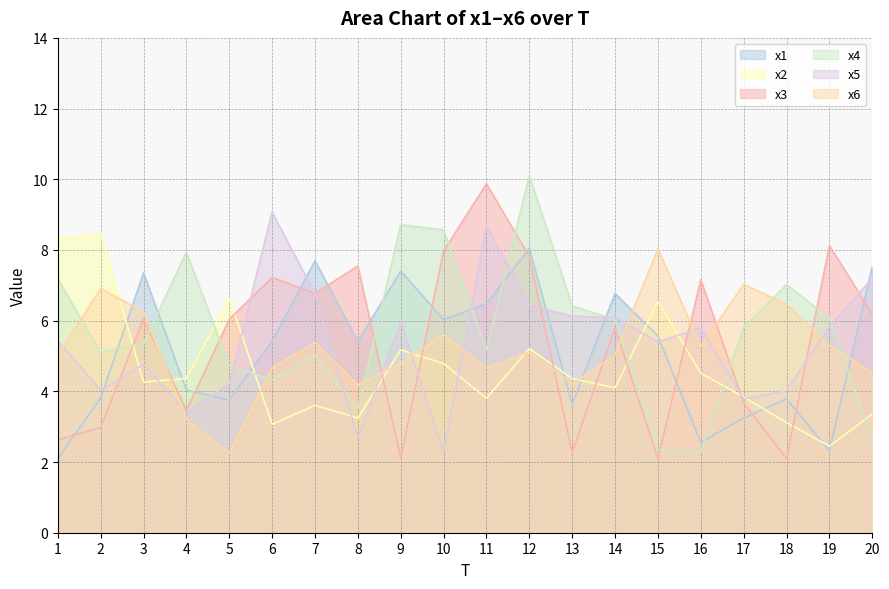

Reading right to left, transcribe all the data shown in this chart.

x1: 20=7.5	19=2.3	18=3.8	17=3.2	16=2.6	15=5.6	14=6.8	13=3.6	12=8.0	11=6.5	10=6.0	9=7.4	8=5.4	7=7.7	6=5.4	5=3.8	4=4.0	3=7.3	2=3.8	1=2.1
x2: 20=3.4	19=2.4	18=3.1	17=3.8	16=4.5	15=6.5	14=4.1	13=4.4	12=5.2	11=3.8	10=4.8	9=5.2	8=3.2	7=3.6	6=3.1	5=6.6	4=4.4	3=4.3	2=8.5	1=8.3
x3: 20=6.2	19=8.1	18=2.1	17=3.7	16=7.2	15=2.1	14=5.8	13=2.3	12=7.8	11=9.9	10=8.0	9=2.1	8=7.5	7=6.8	6=7.2	5=6.0	4=3.5	3=6.0	2=3.0	1=2.6
x4: 20=2.7	19=6.1	18=7.0	17=5.8	16=2.3	15=2.3	14=6.0	13=6.4	12=10.1	11=5.2	10=8.6	9=8.7	8=3.5	7=5.0	6=4.3	5=4.7	4=7.9	3=5.4	2=5.1	1=7.2
x5: 20=7.2	19=5.8	18=4.0	17=3.8	16=5.8	15=5.4	14=6.1	13=6.1	12=6.4	11=8.7	10=2.3	9=6.0	8=2.7	7=6.8	6=9.1	5=4.2	4=3.4	3=4.8	2=4.0	1=5.4
x6: 20=4.5	19=5.3	18=6.5	17=7.0	16=5.3	15=8.0	14=5.0	13=4.2	12=5.1	11=4.7	10=5.6	9=4.8	8=4.2	7=5.4	6=4.7	5=2.2	4=3.2	3=6.2	2=6.9	1=5.0